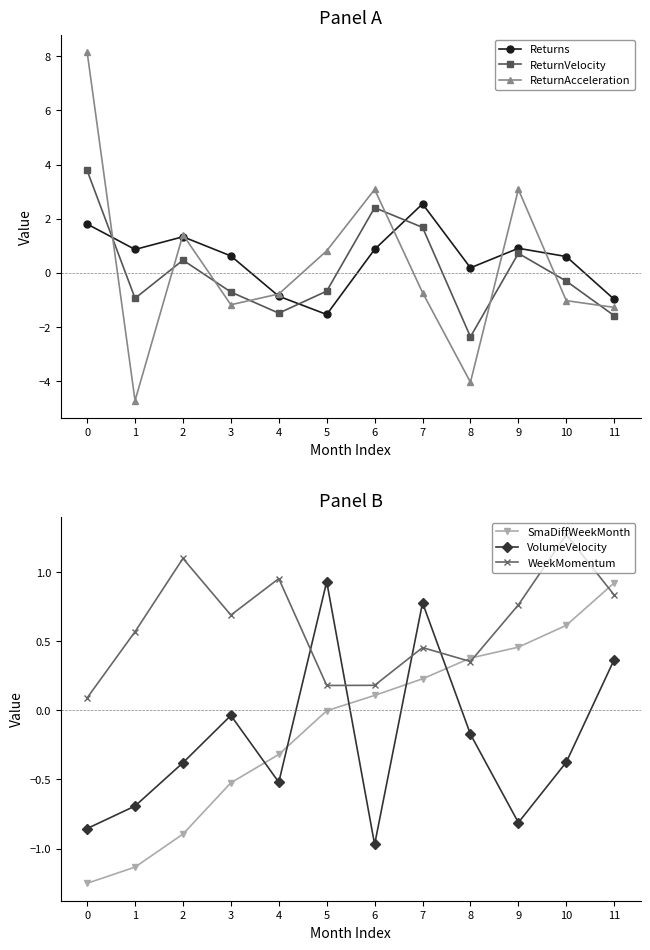

How many distinct data groups are displayed?

6